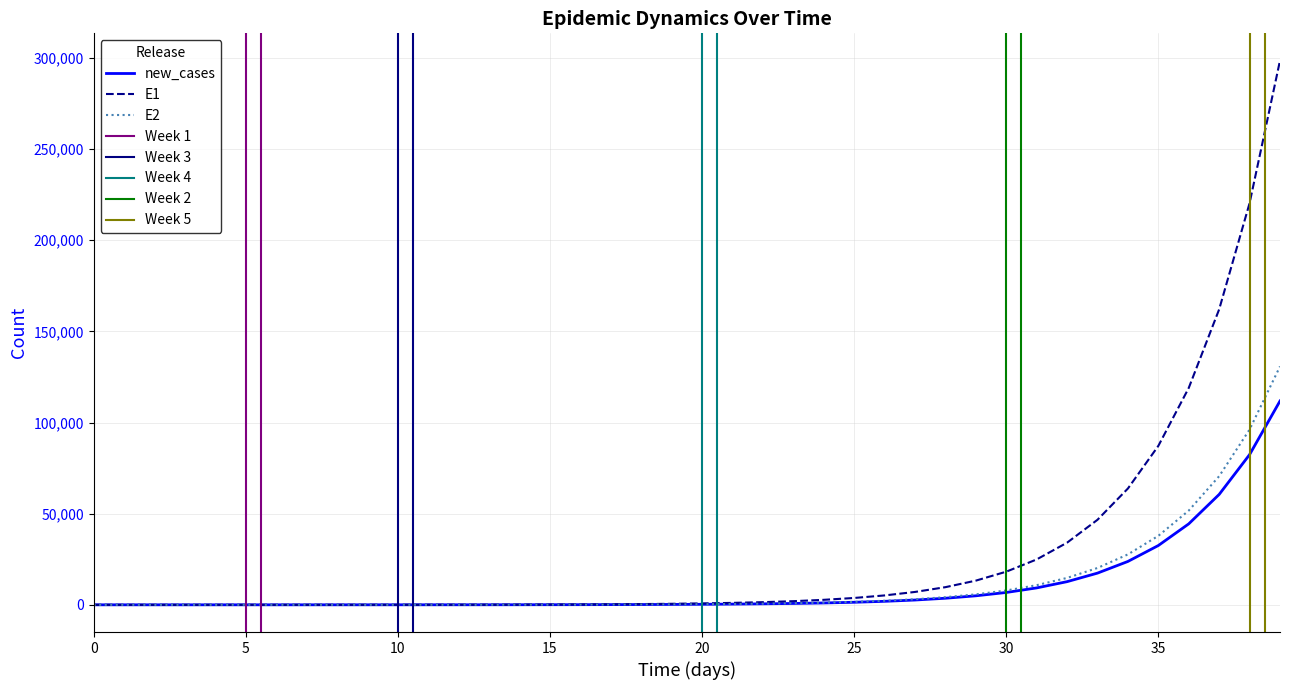

Is it true that the value at 37 is 60550.5?

True